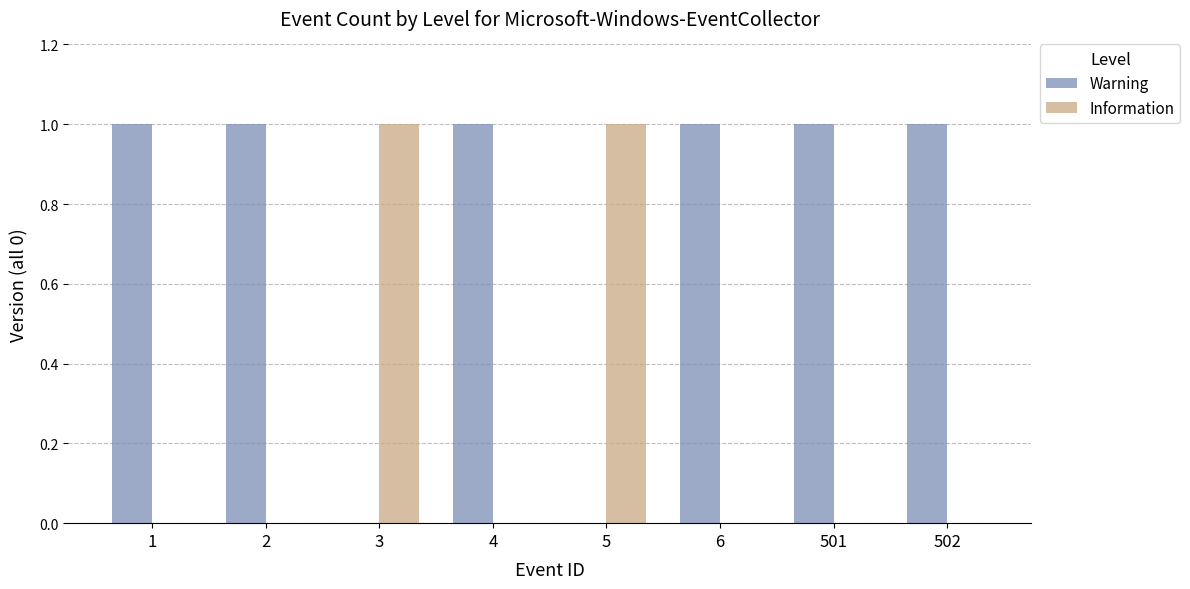

Which series has the largest total across all categories?

Warning